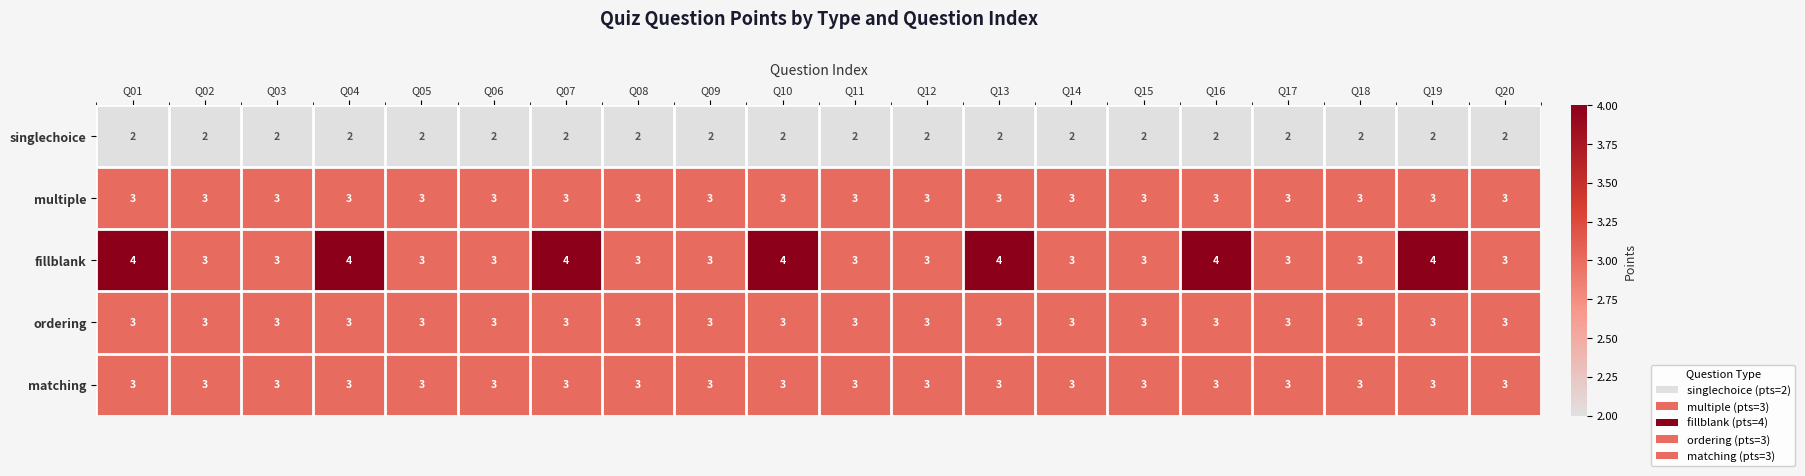

The value of singlechoice at Q03 is 3. True or false?

False